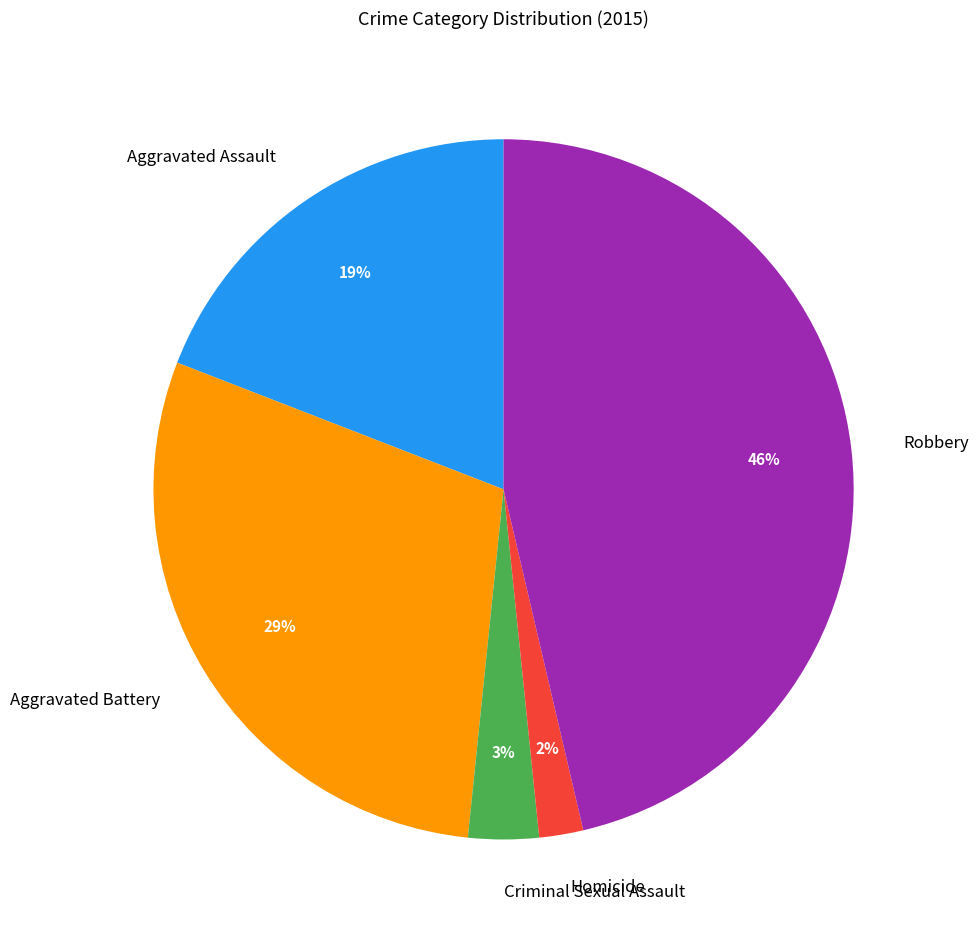

Combined, do Homicide and Aggravated Battery account for over 50%?

No